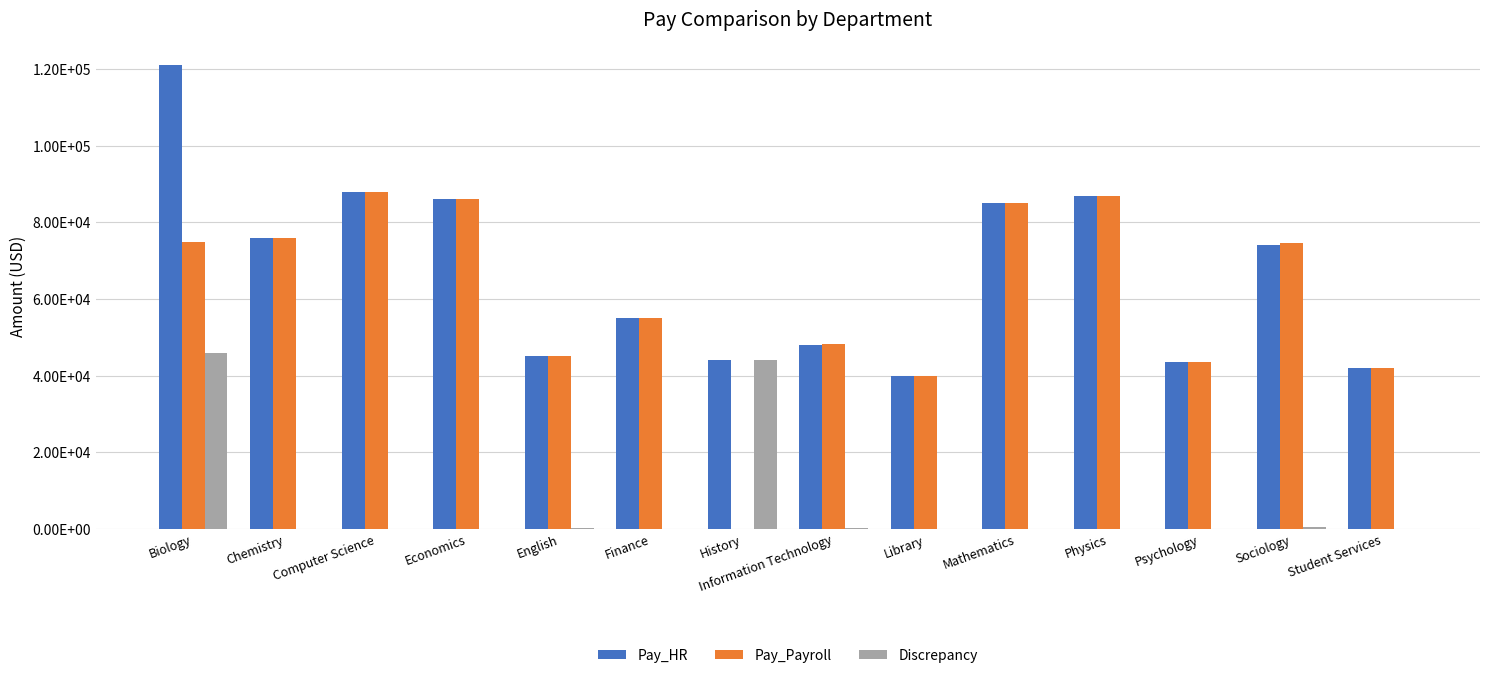

At which category is the sum across all series the highest?

Biology